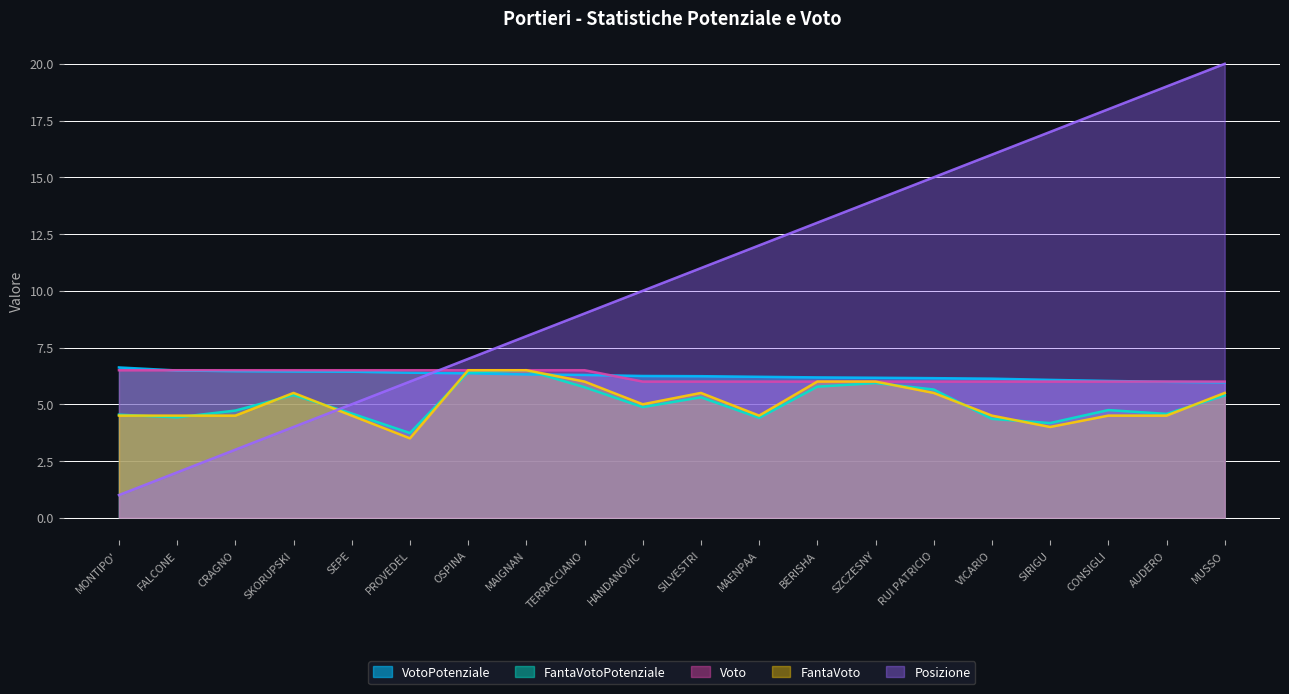

What is the sum of all VotoPotenziale values?

125.2